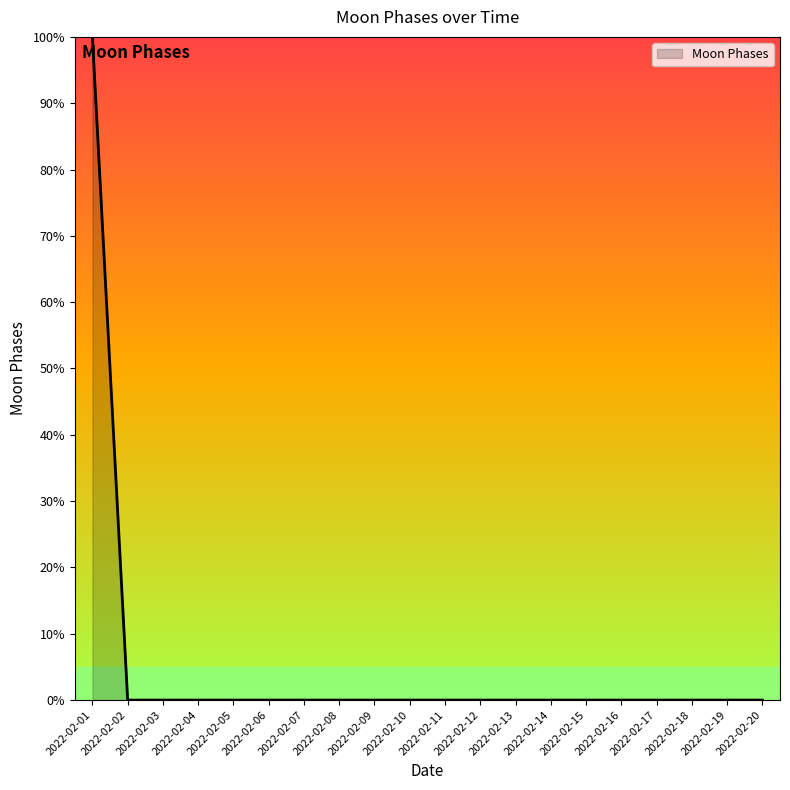

What is the greatest value displayed?

100